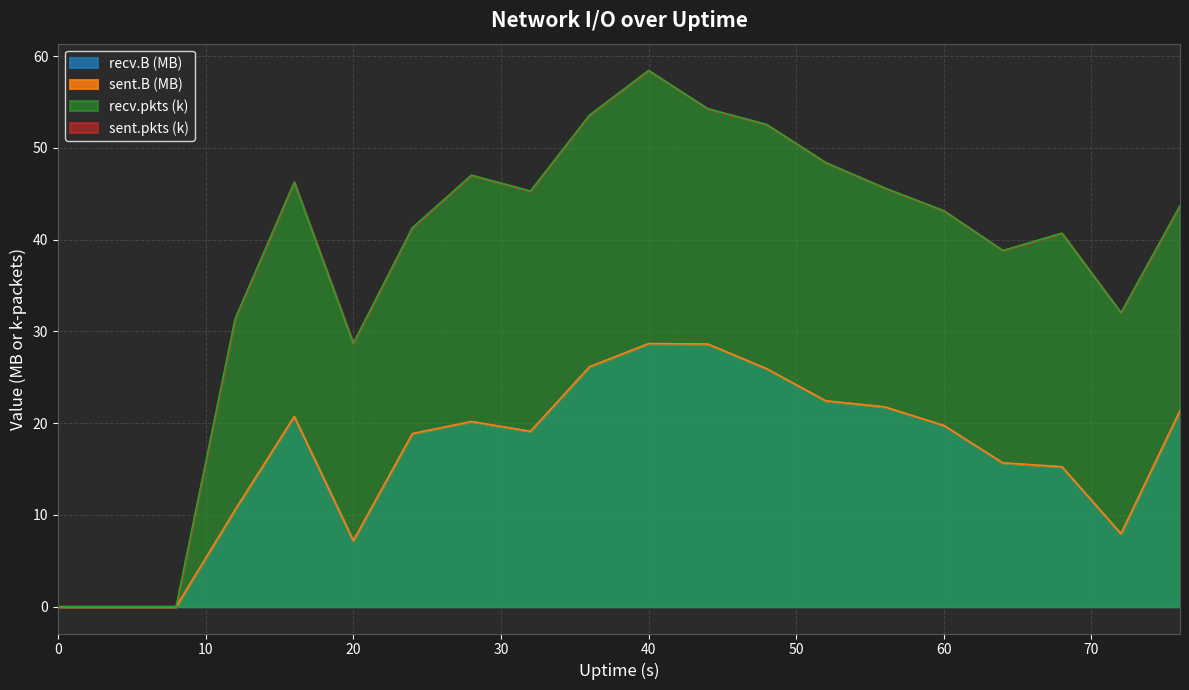

At which label does recv.pkts (k) reach its peak?

40